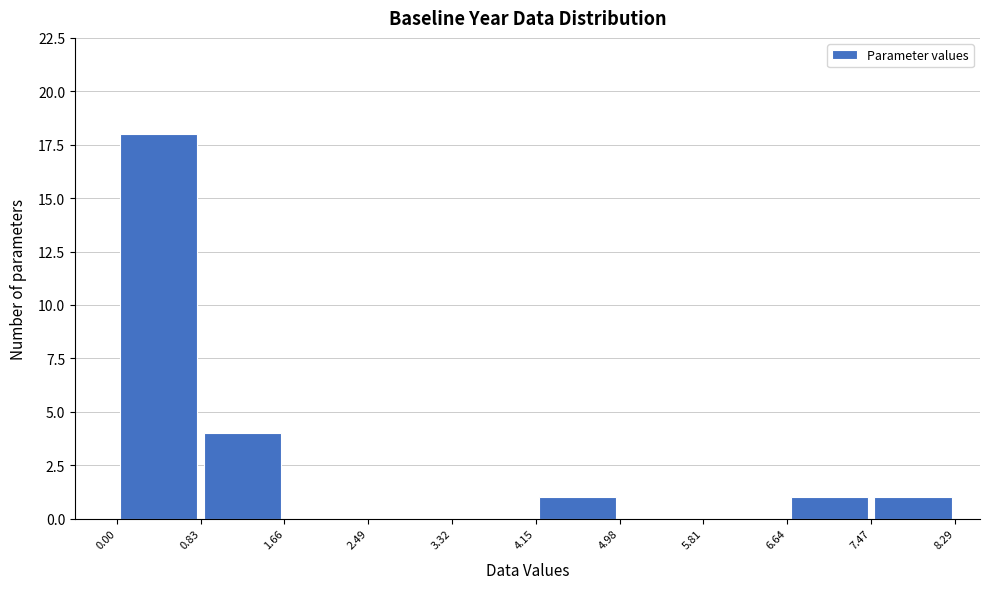

Reading left to right, transcribe this chart: for each bar, give the range it covers on the x-axis and its height. The values are not printed on the chart, so give them approximately, as read against the axis.

0.00 to 0.83: 18
0.83 to 1.66: 4
1.66 to 2.49: 0
2.49 to 3.32: 0
3.32 to 4.15: 0
4.15 to 4.98: 1
4.98 to 5.81: 0
5.81 to 6.64: 0
6.64 to 7.47: 1
7.47 to 8.29: 1